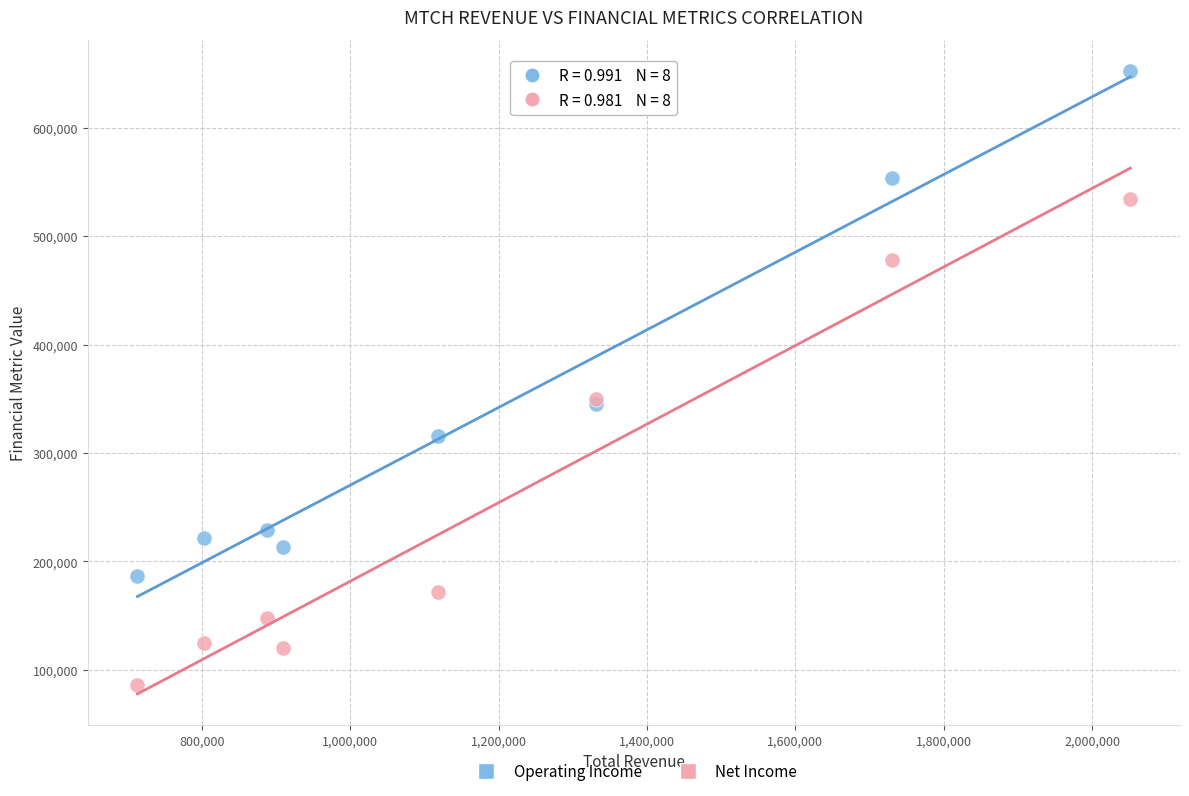

Which series has the largest Y range (max minus min)?

Operating Income